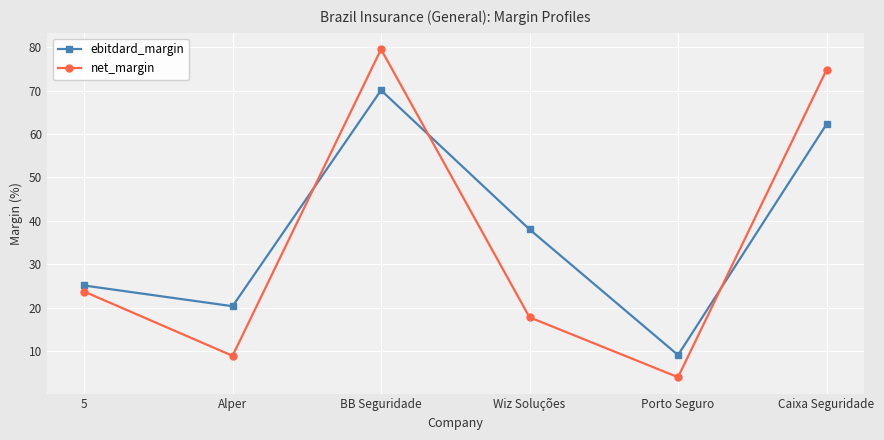

What is the label of the 3rd point from the left?

BB Seguridade